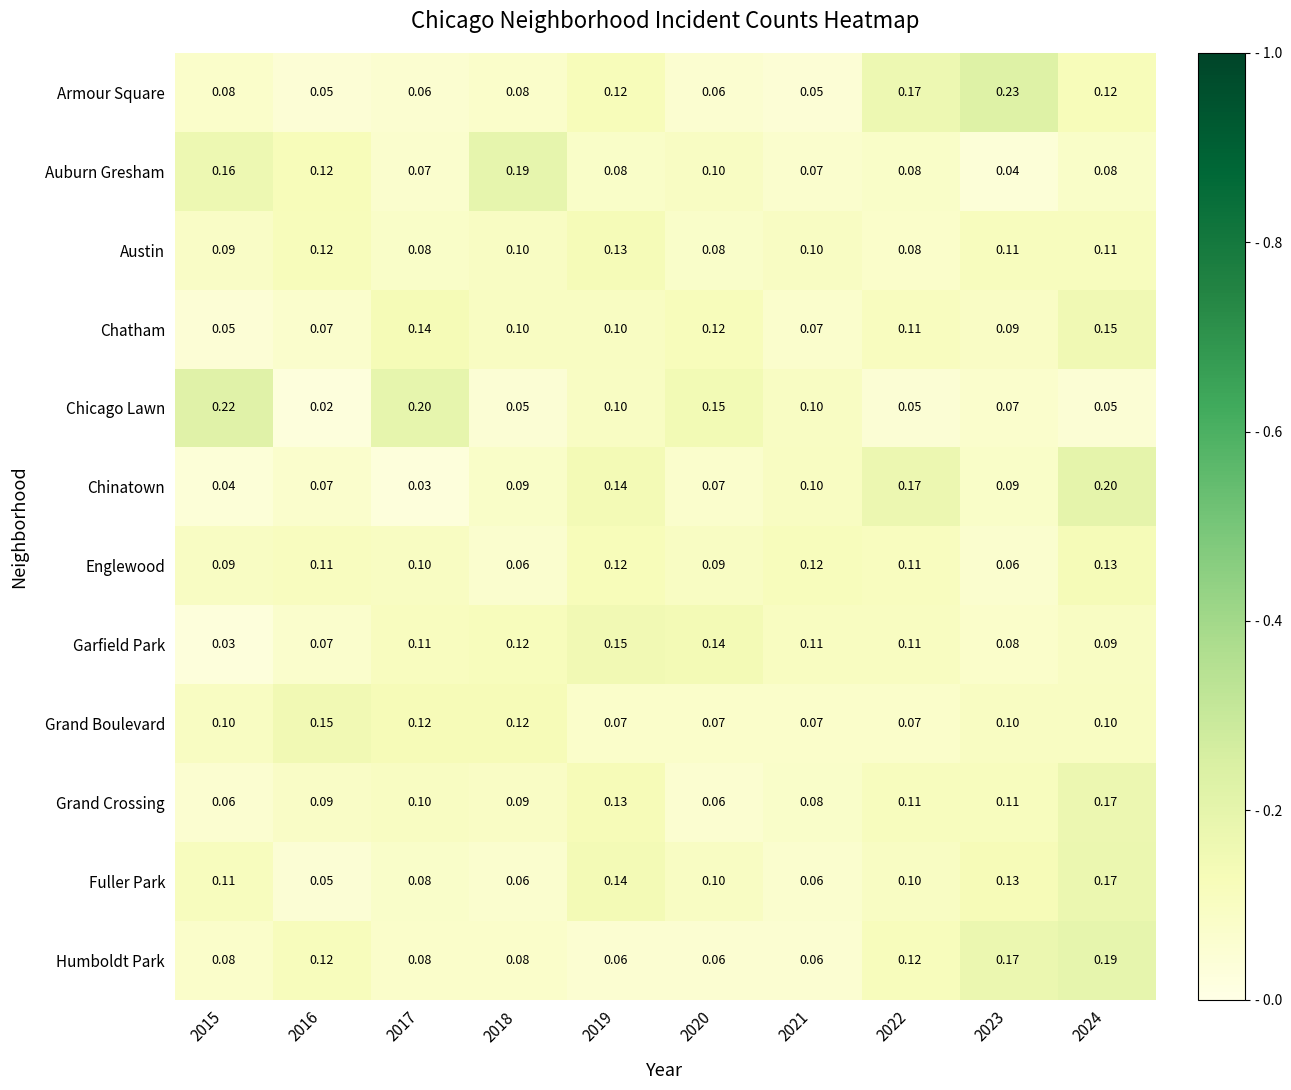

Which category has the highest value across all series?

2023